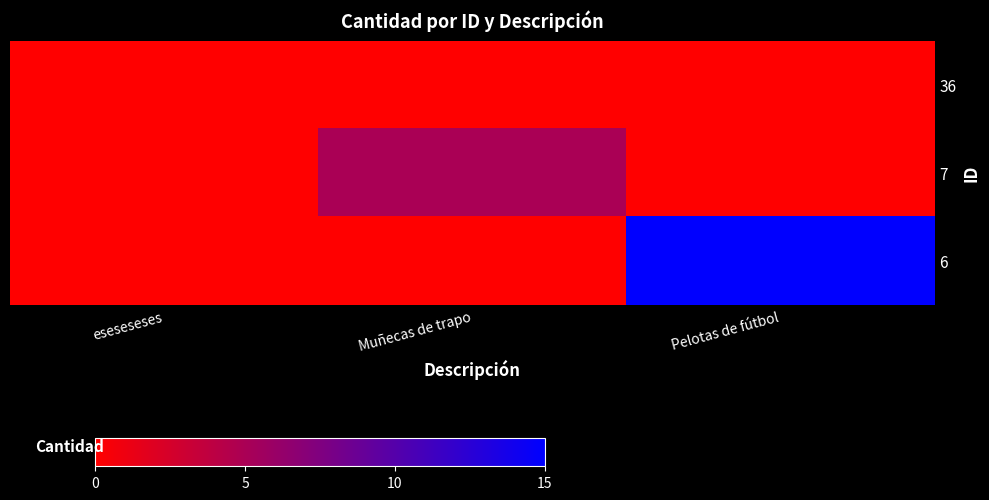

What is the difference between the highest and lowest values at Pelotas de fútbol?

15